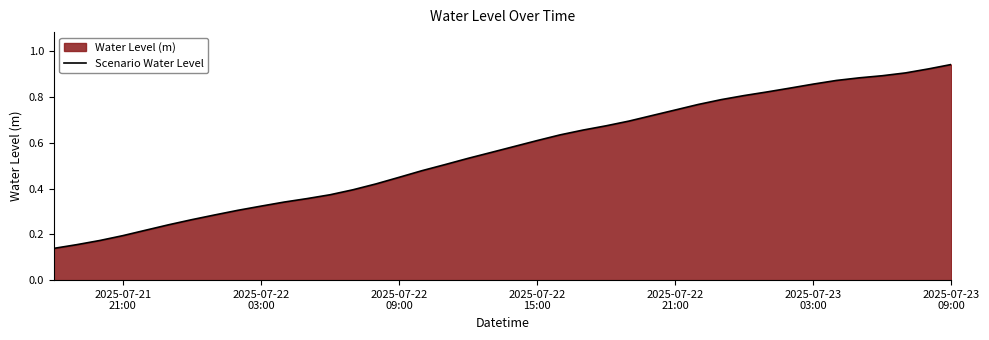

Which label corresponds to the smallest value in the chart?

2025-07-21
21:00